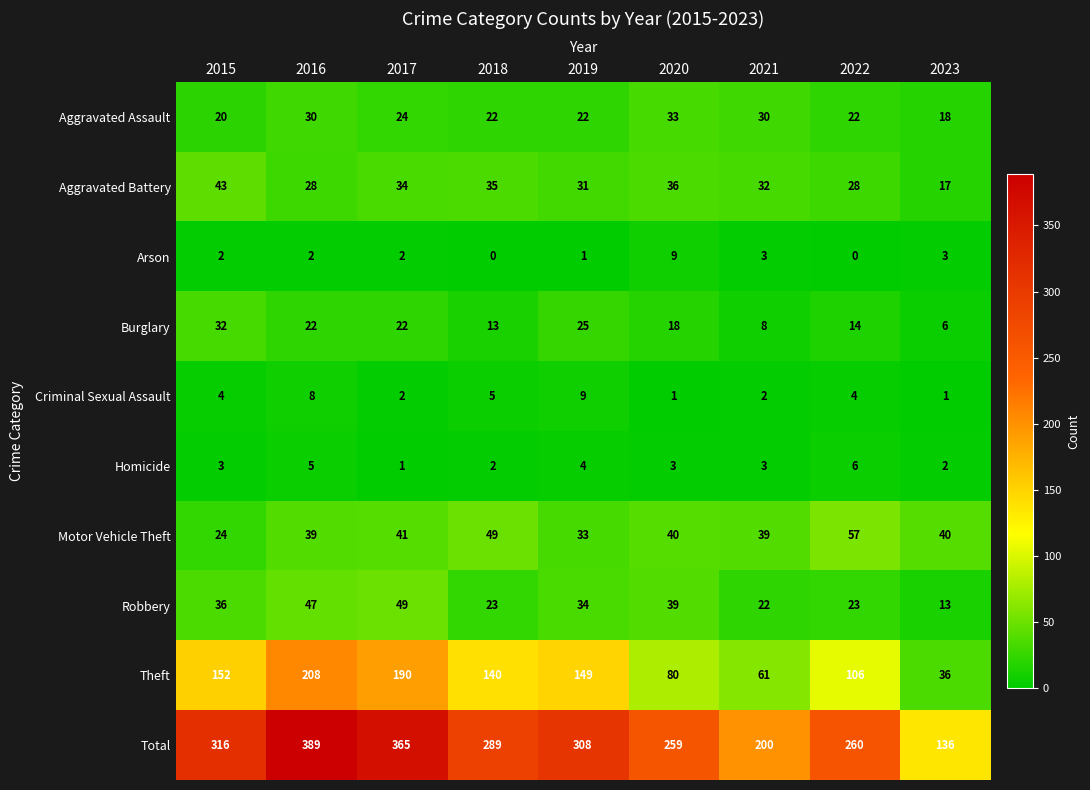

What is the difference between the Total values at 2017 and 2023?

229